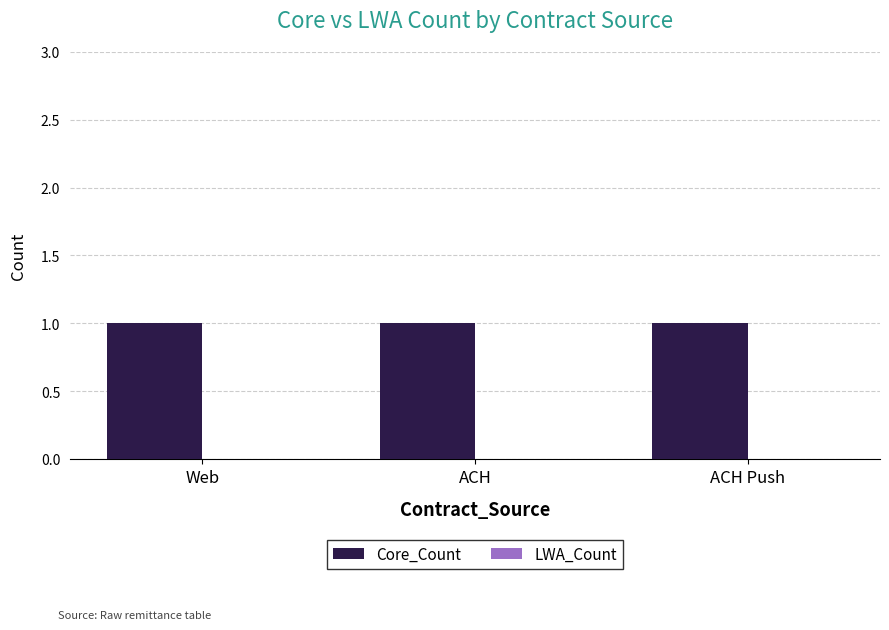

Which category has the lowest value in the LWA_Count series?

Web